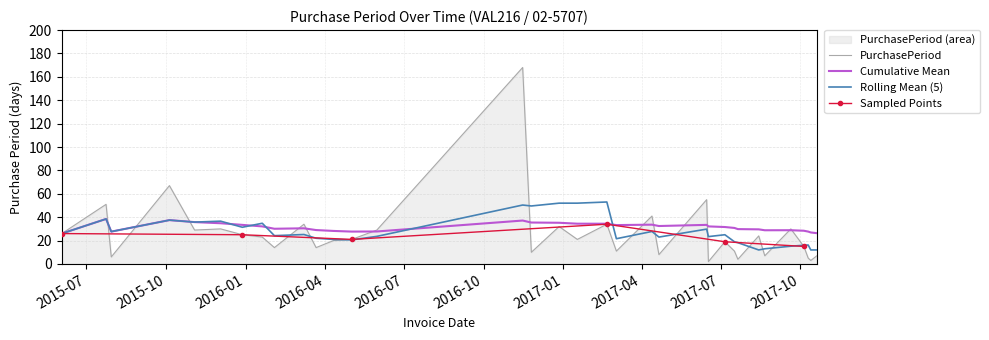

Reading right to left, list all the values displayed in this chart.

2017-10-20=7	2017-10-13=3	2017-10-10=5	2017-10-05=15	2017-09-20=30	2017-08-21=7	2017-08-14=24	2017-07-21=4	2017-07-17=11	2017-07-06=19	2017-06-17=2	2017-06-15=55	2017-04-21=8	2017-04-13=41	2017-03-03=11	2017-02-20=34	2017-01-17=21	2016-12-27=32	2016-11-25=10	2016-11-15=168	2016-05-31=29	2016-05-02=21	2016-04-11=20	2016-03-22=14	2016-03-08=34	2016-02-03=14	2016-01-20=23	2015-12-28=25	2015-12-03=30	2015-11-03=29	2015-10-05=67	2015-07-30=6	2015-07-24=51	2015-06-03=26